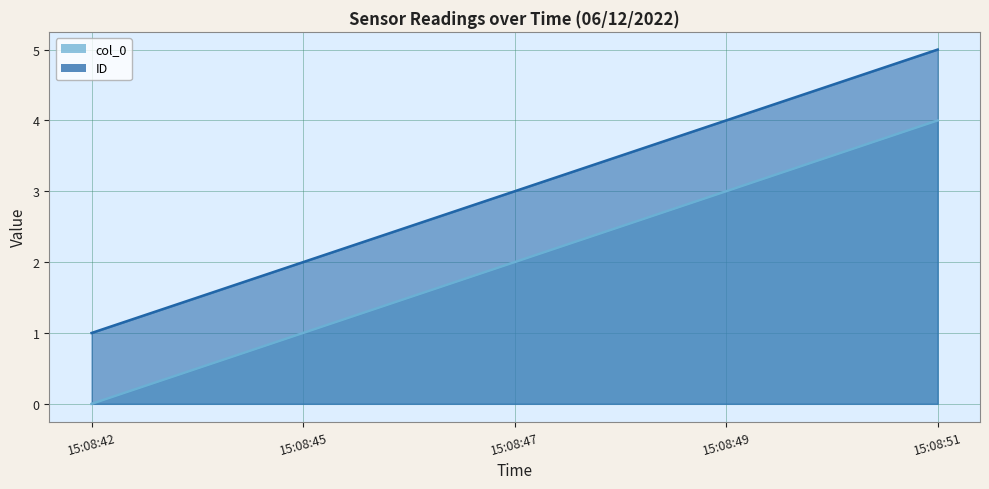

At which category is the sum across all series the highest?

15:08:51